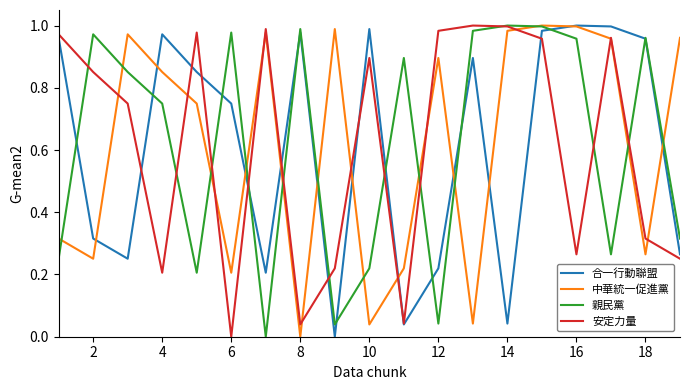

What are all the series names shown in the legend?

合一行動聯盟, 中華統一促進黨, 親民黨, 安定力量